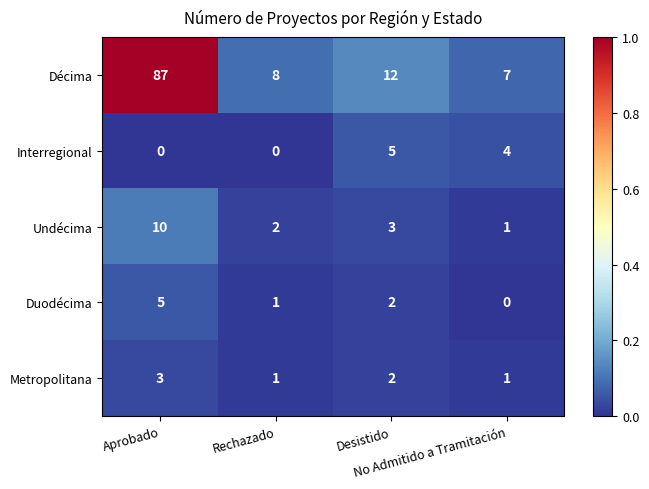

How many Duodécima values are between 1 and 5?

3